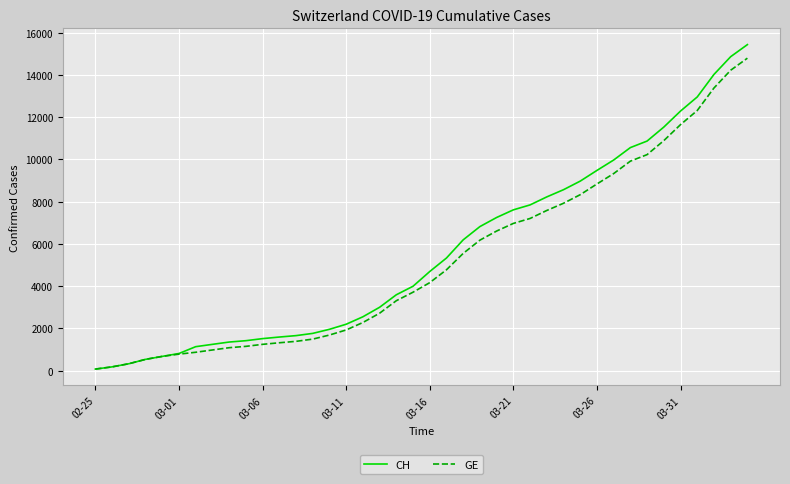

How many lines are shown in the chart?

2